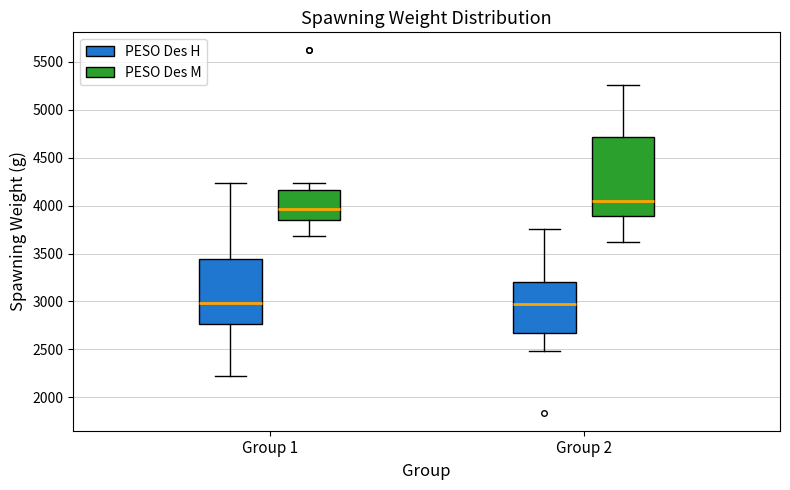

Where is the upper edge of the box for Group 2 (PESO Des M) on the y-axis? The values are not printed on the chart, so give them approximately, as read against the axis.

4700